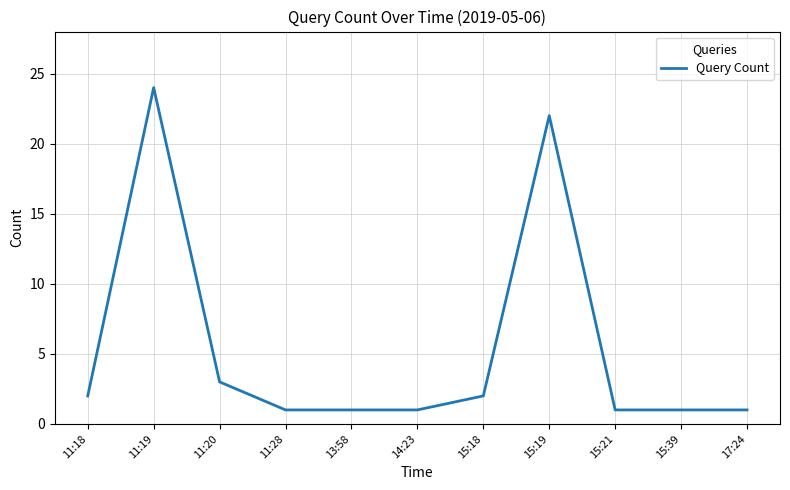

What is the difference between the values at 11:20 and 11:19?

21